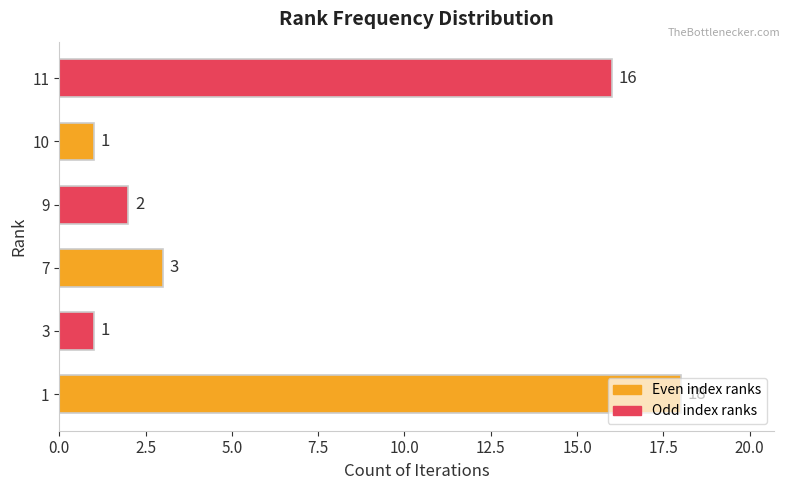

What is the ratio of the value at 3 to the value at 9?

0.5